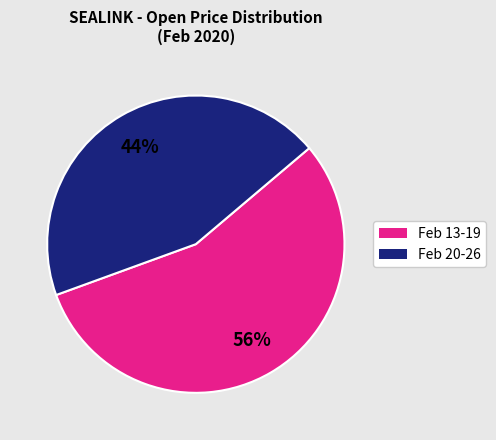

Is there any slice that represents more than half of the pie?

Yes